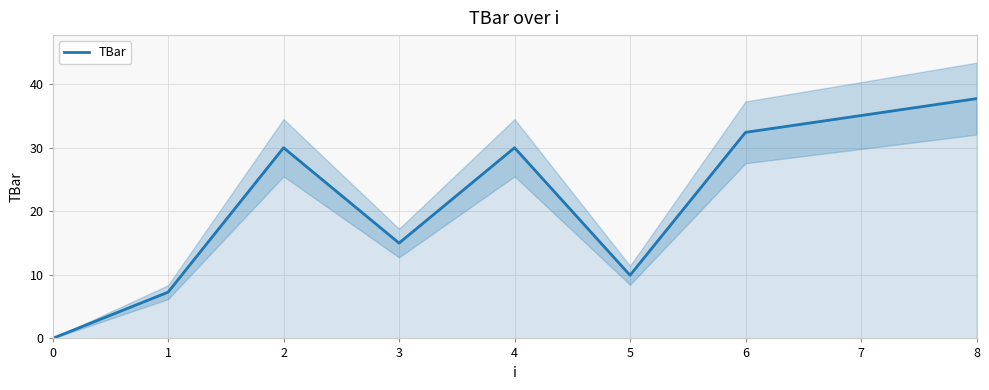

List the labels in order of value, smallest first.

0, 1, 5, 3, 2, 4, 6, 7, 8